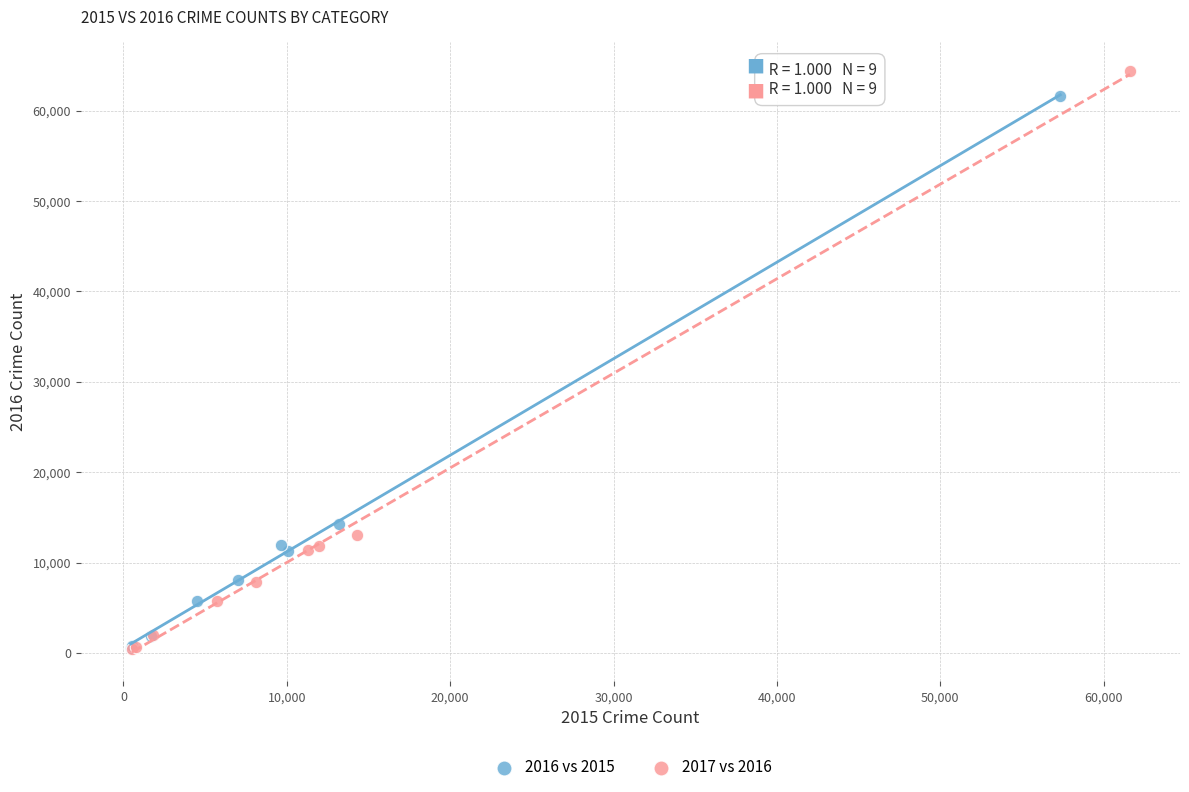

What are all the series names shown in the legend?

2016 vs 2015, 2017 vs 2016